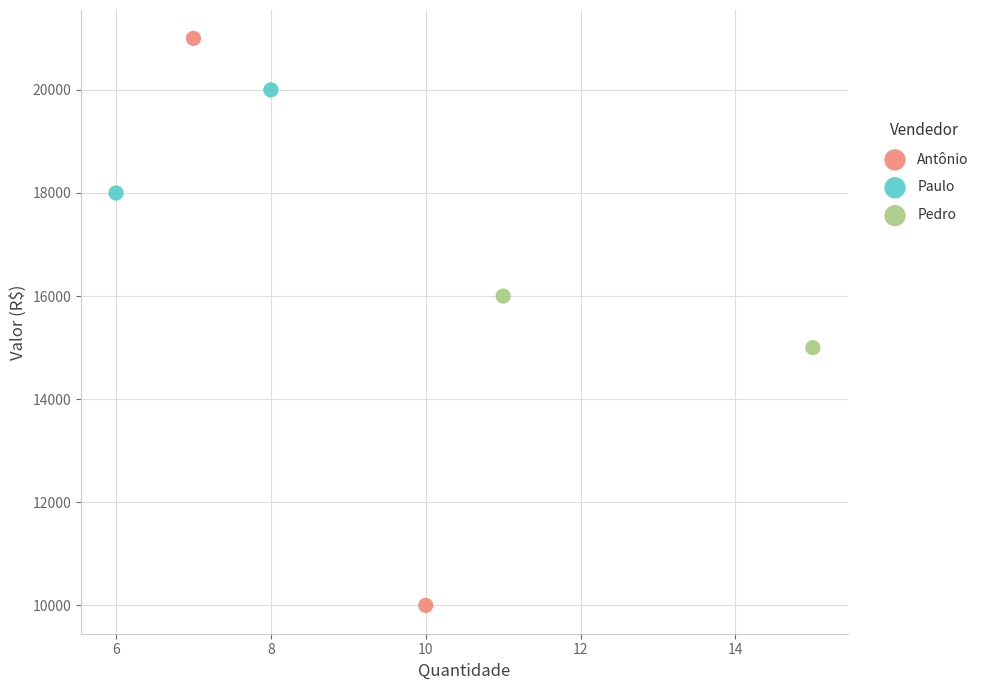

Which series contains the highest Y value?

Antônio